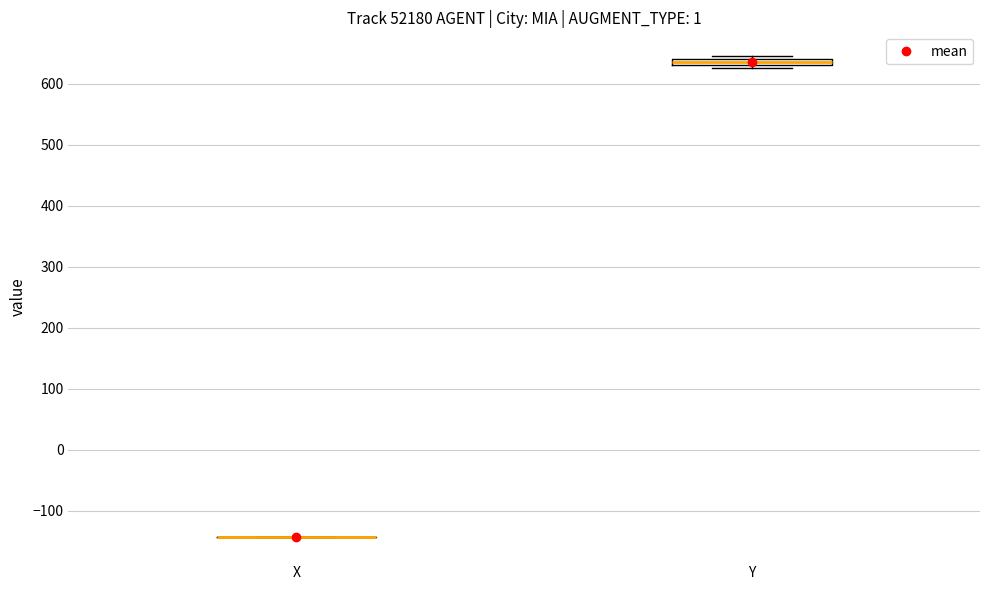

Where is the upper edge of the box for Y on the y-axis? The values are not printed on the chart, so give them approximately, as read against the axis.

640